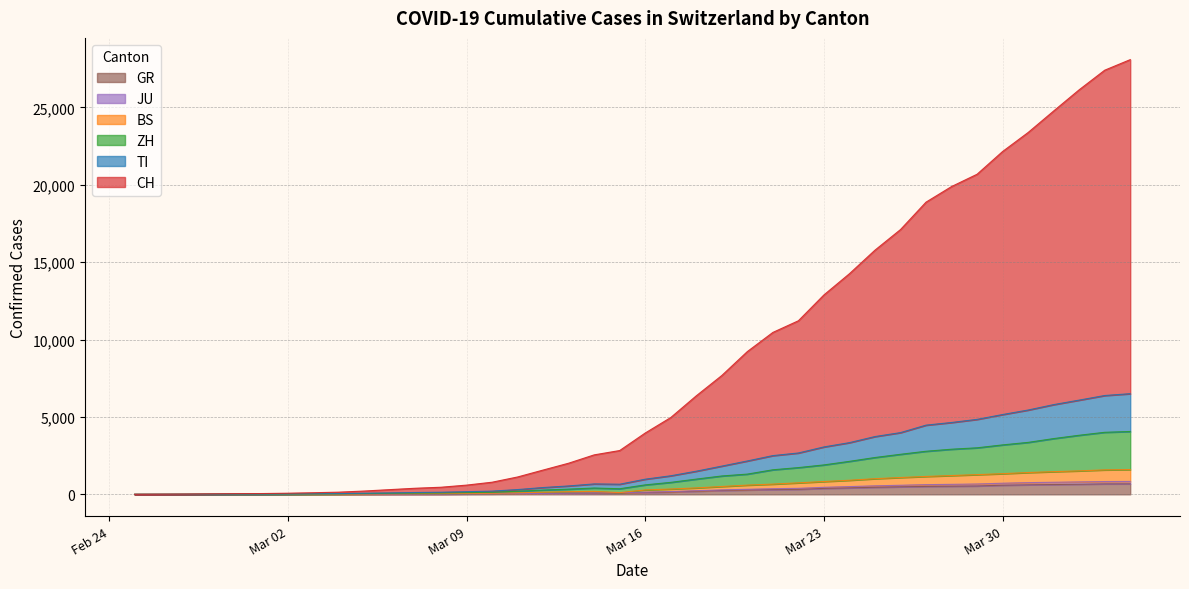

The value of JU at 2020-04-04 is 1218. True or false?

False